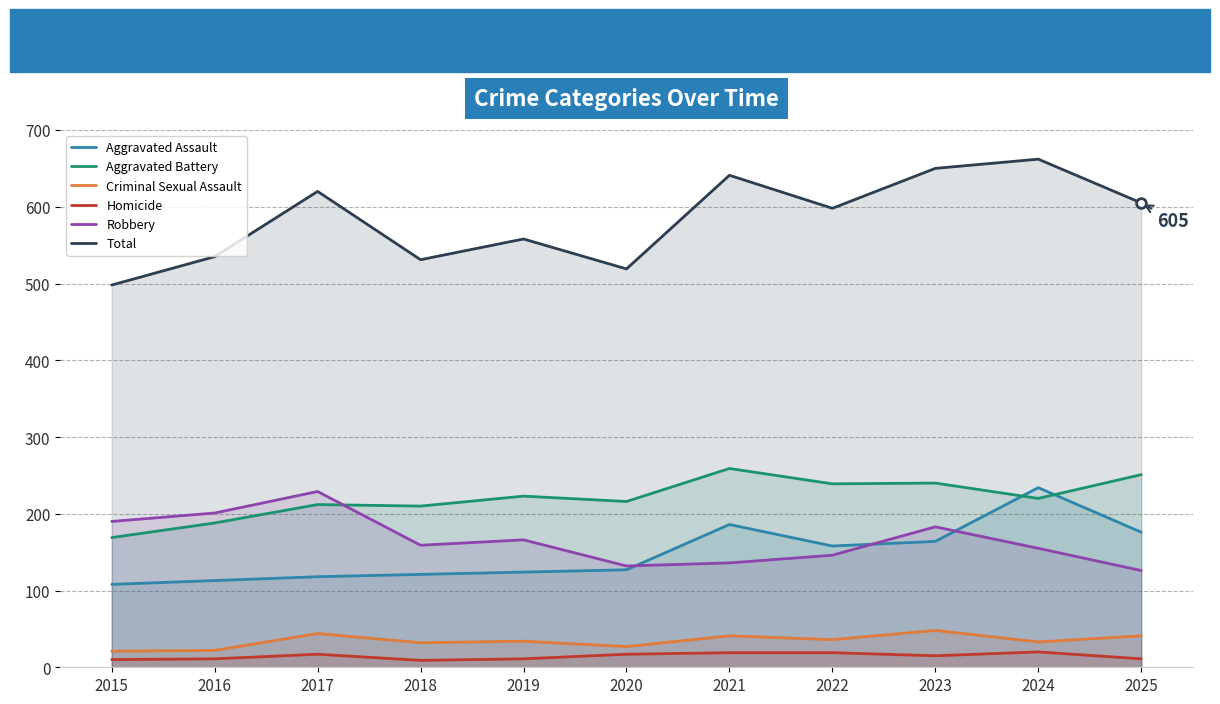

What is the difference between the maximum and minimum values in the Aggravated Battery series?

90